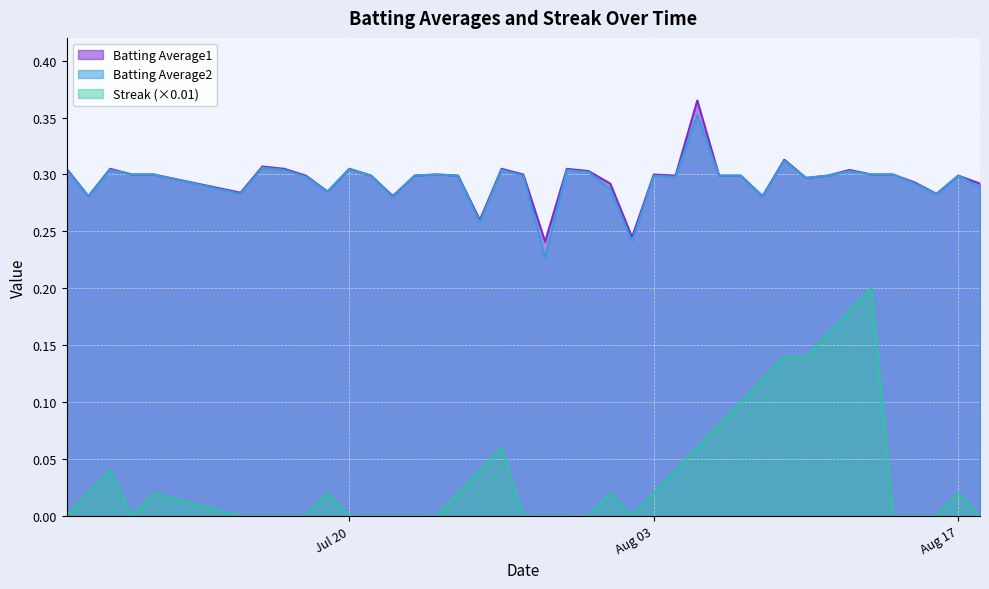

The value of Batting Average2 at 2010-07-11 is 0.3. True or false?

True